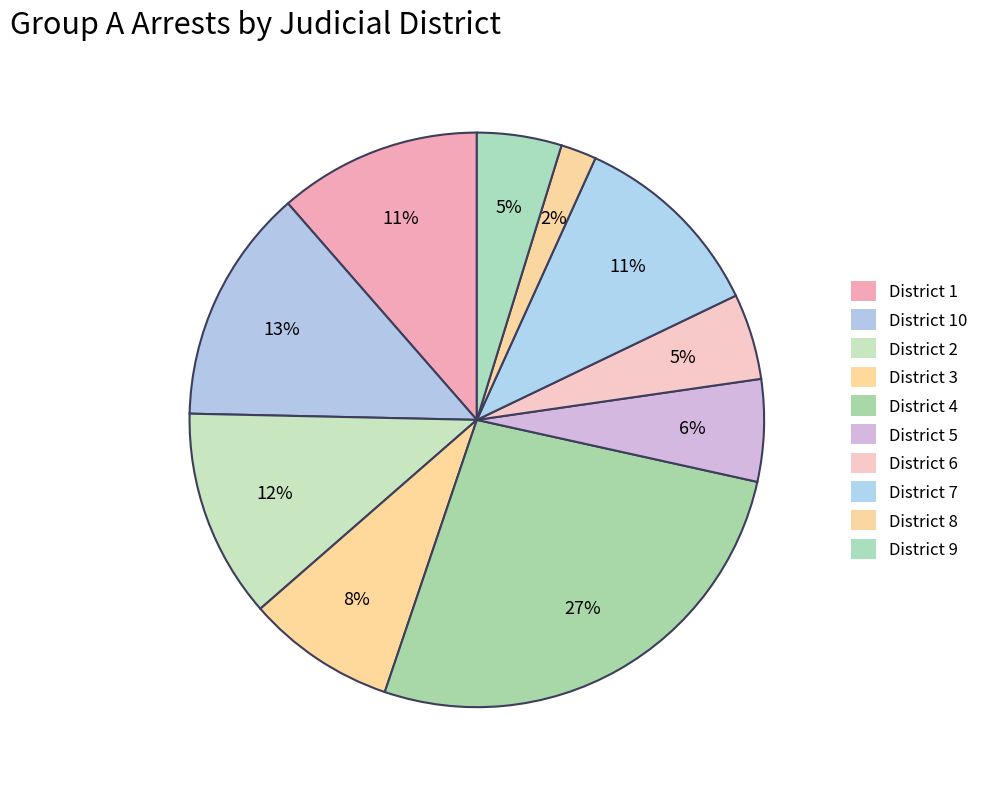

Between District 9 and District 10, which is larger?

District 10